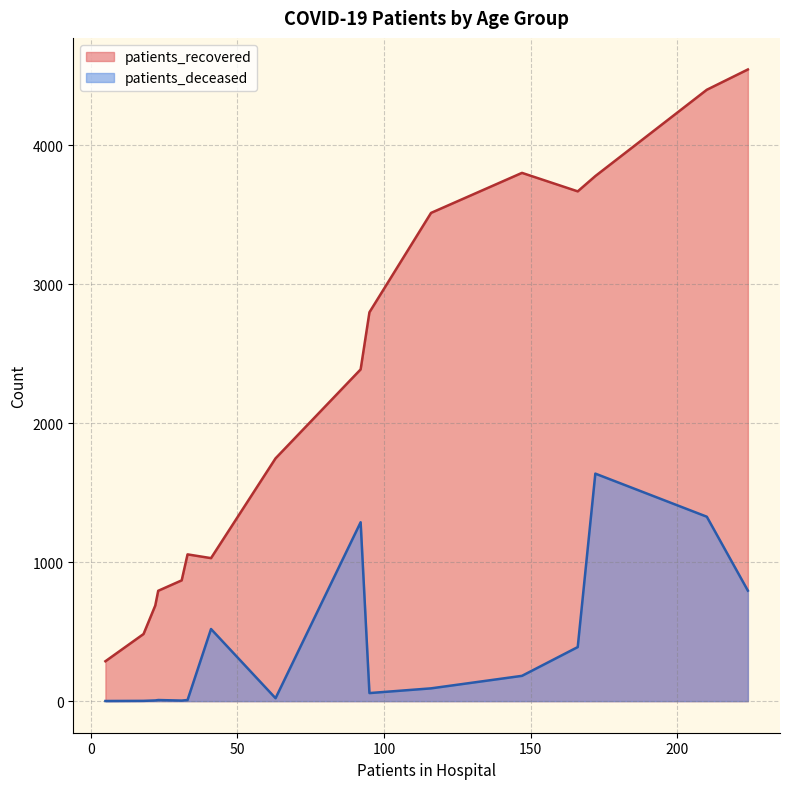

What is the highest value of the patients_deceased series?

1637